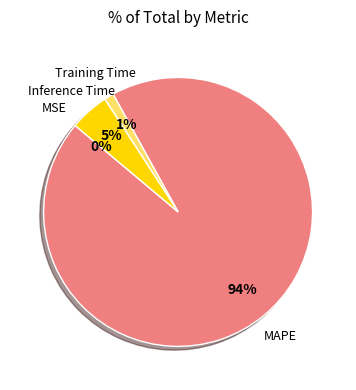

To the nearest percent, what is the difference between the largest and smallest slice percentages?

94%